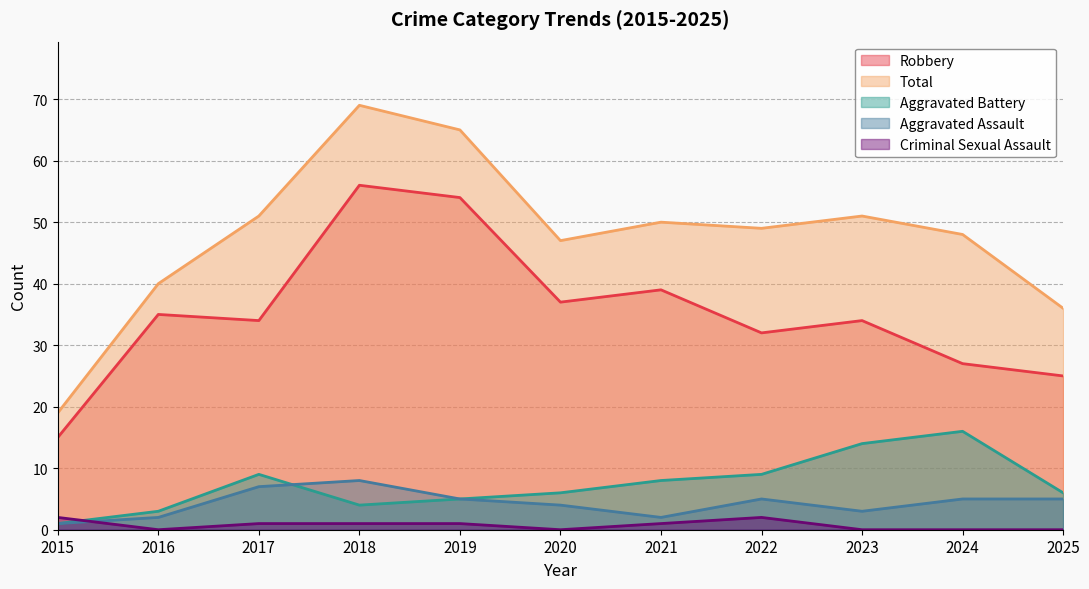

How many lines are shown in the chart?

5